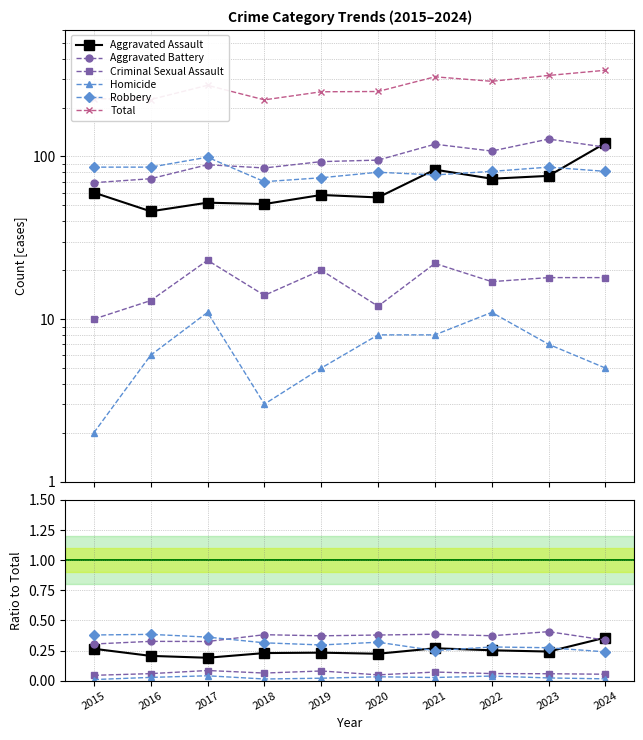

What is the sum of all Robbery values?

3.1